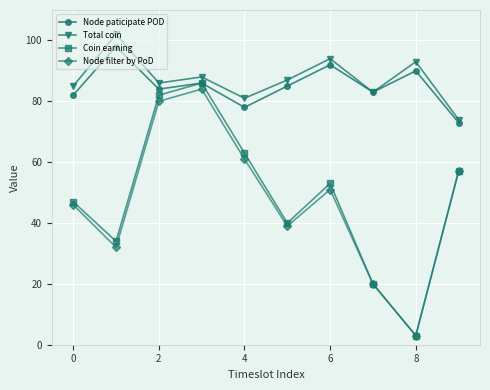

What is the lowest value of the Total coin series?

74